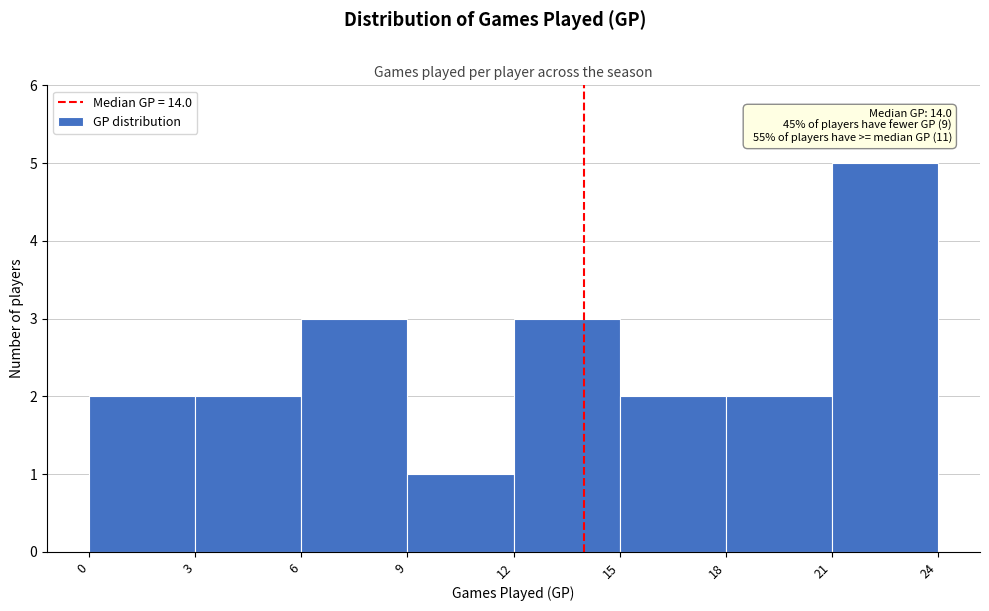

Over which range of the x-axis is the bar tallest?

21 to 24